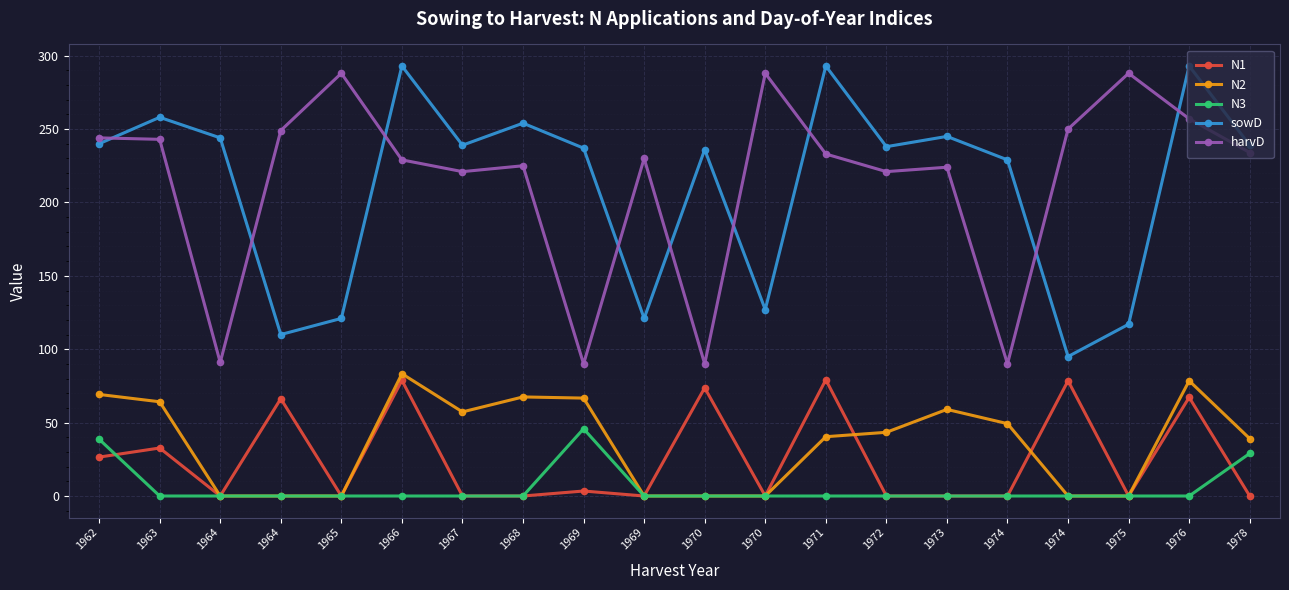

Reading left to right, transcribe all the data shown in this chart.

N1: 26.5	32.7	0.0	66.3	0.0	78.8	0.0	0.0	3.4	0.0	73.7	0.0	79.2	0.0	0.0	0.0	78.5	0.0	67.2	0.0
N2: 69.2	64.2	0.0	0.0	0.0	83.3	57.3	67.5	66.7	0.0	0.0	0.0	40.4	43.4	59.0	49.3	0.0	0.0	78.5	39.1
N3: 38.7	0.0	0.0	0.0	0.0	0.0	0.0	0.0	45.8	0.0	0.0	0.0	0.0	0.0	0.0	0.0	0.0	0.0	0.0	29.0
sowD: 240.0	258.0	244.0	110.0	121.0	293.0	239.0	254.0	237.0	121.0	236.0	127.0	293.0	238.0	245.0	229.0	95.0	117.0	293.0	239.0
harvD: 244.0	243.0	91.0	249.0	288.0	229.0	221.0	225.0	90.0	230.0	90.0	288.0	233.0	221.0	224.0	90.0	250.0	288.0	257.0	234.0